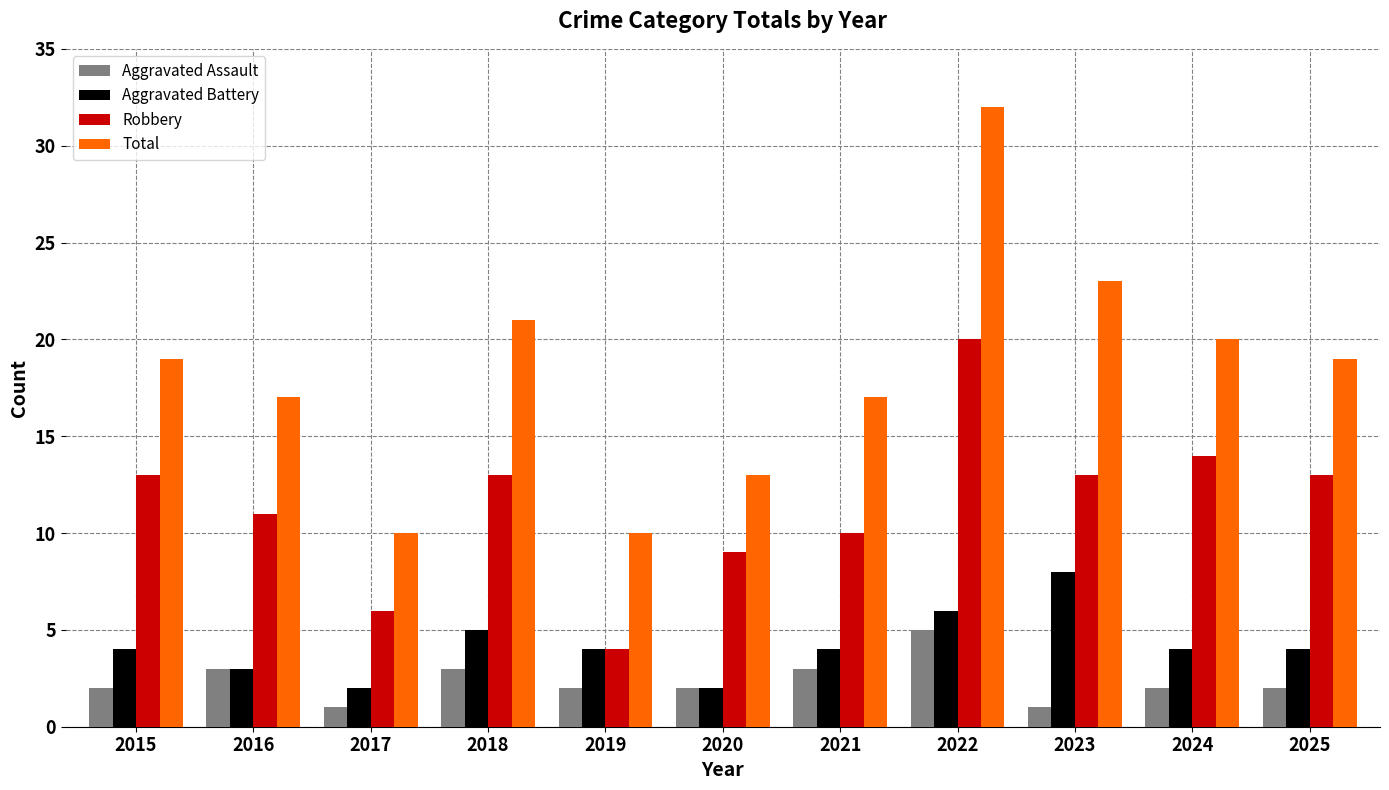

What value does the Aggravated Battery series have at 2023?

8